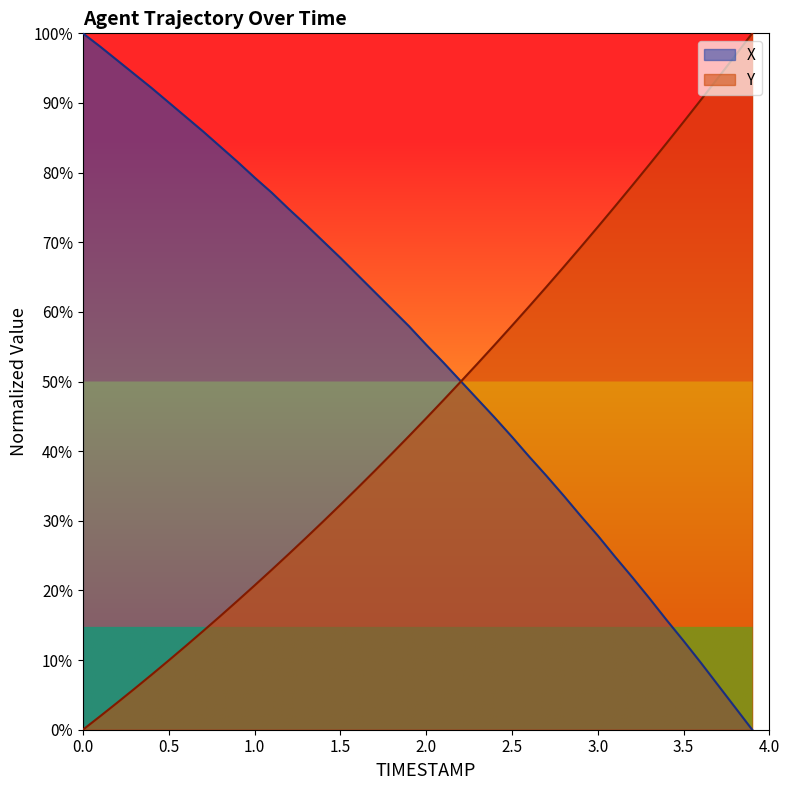

The value of X at 3.7 is 3.2. True or false?

False